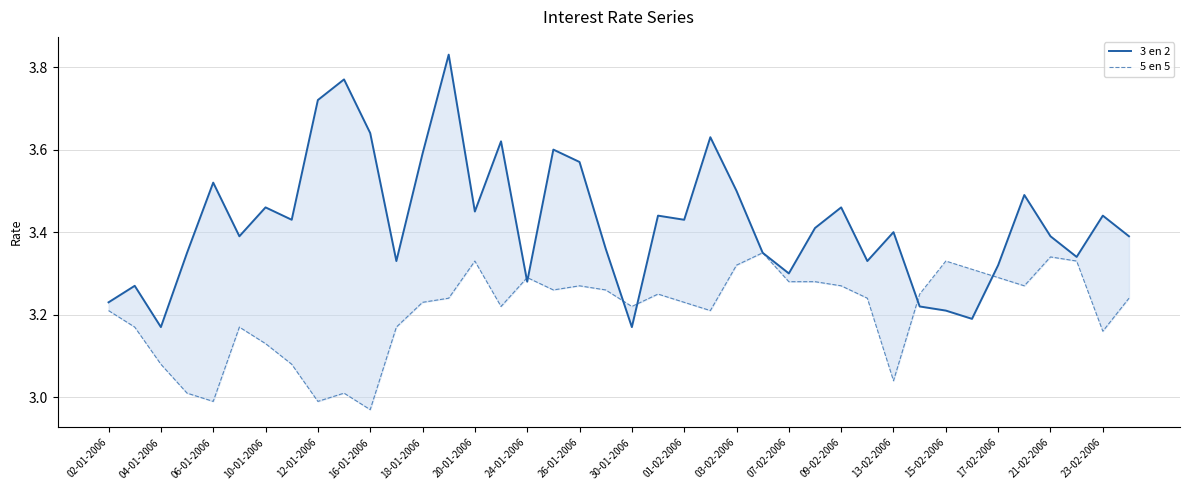

In 5 en 5, how many points are lower than both neighbors (excluding endpoints)?

10